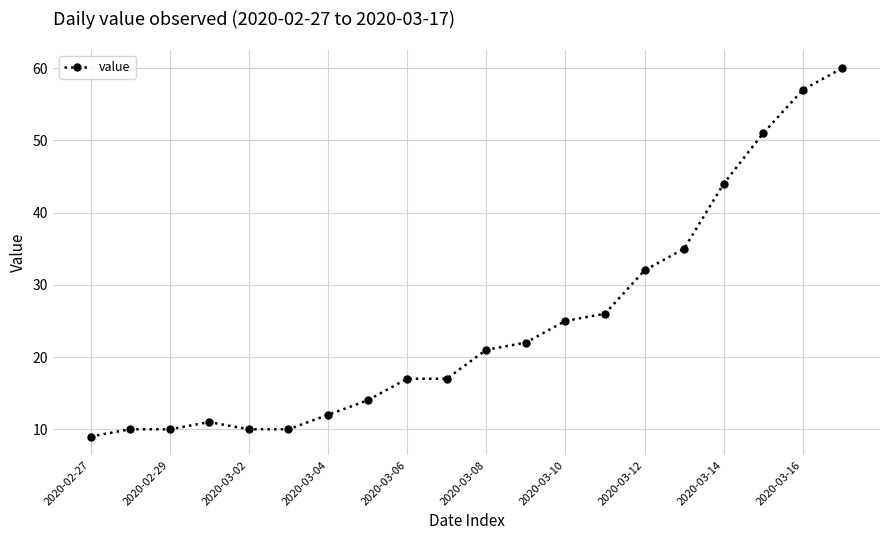

What is the value of the 18th point from the left?

51